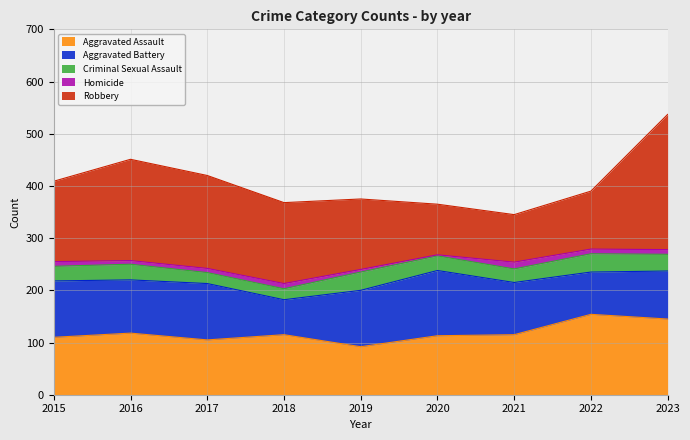

True or false: Homicide and Aggravated Battery cross at least once.

False